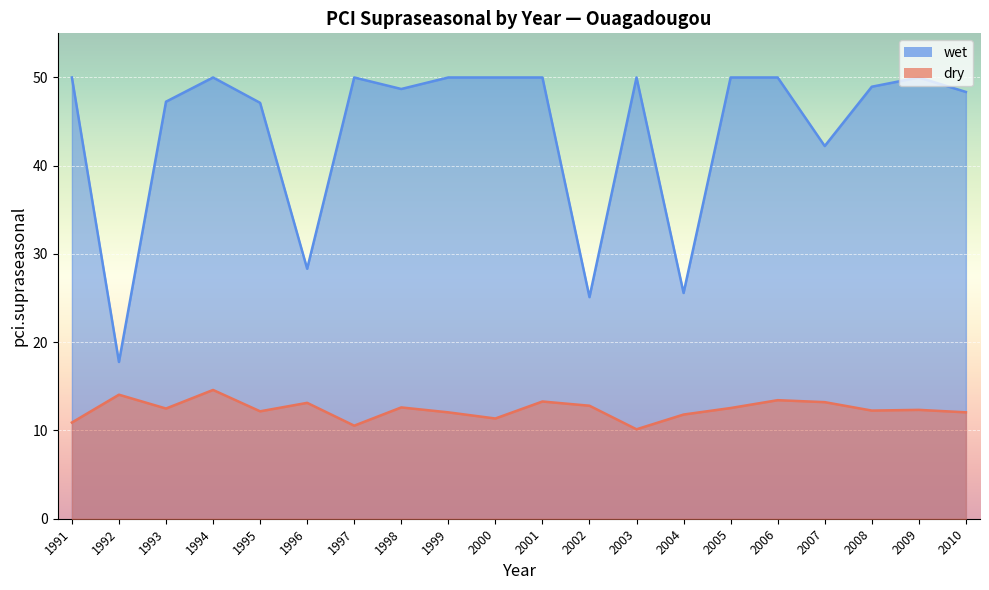

Reading left to right, what are all the values shown in this chart?

dry: 10.9	14.1	12.5	14.6	12.2	13.1	10.5	12.6	12.1	11.4	13.3	12.8	10.1	11.8	12.5	13.4	13.2	12.3	12.3	12.1
wet: 50.0	17.8	47.3	50.0	47.1	28.3	50.0	48.7	50.0	50.0	50.0	25.1	50.0	25.6	50.0	50.0	42.2	49.0	50.0	48.4